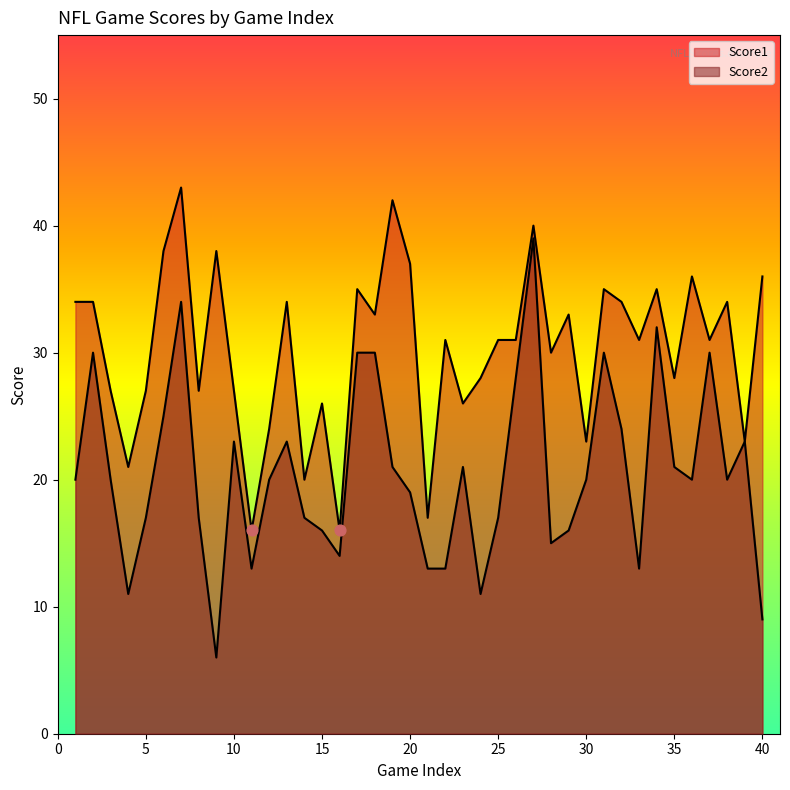

Which series has the largest total across all categories?

Score1